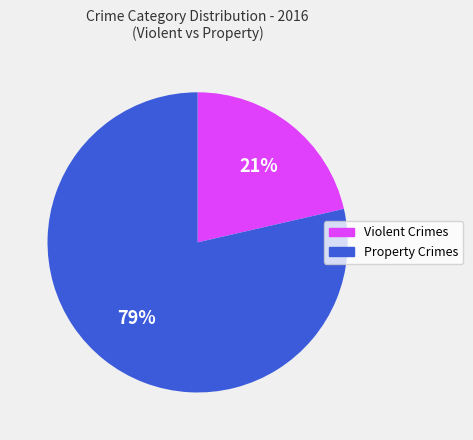

To the nearest percent, what is the average slice percentage?

50%